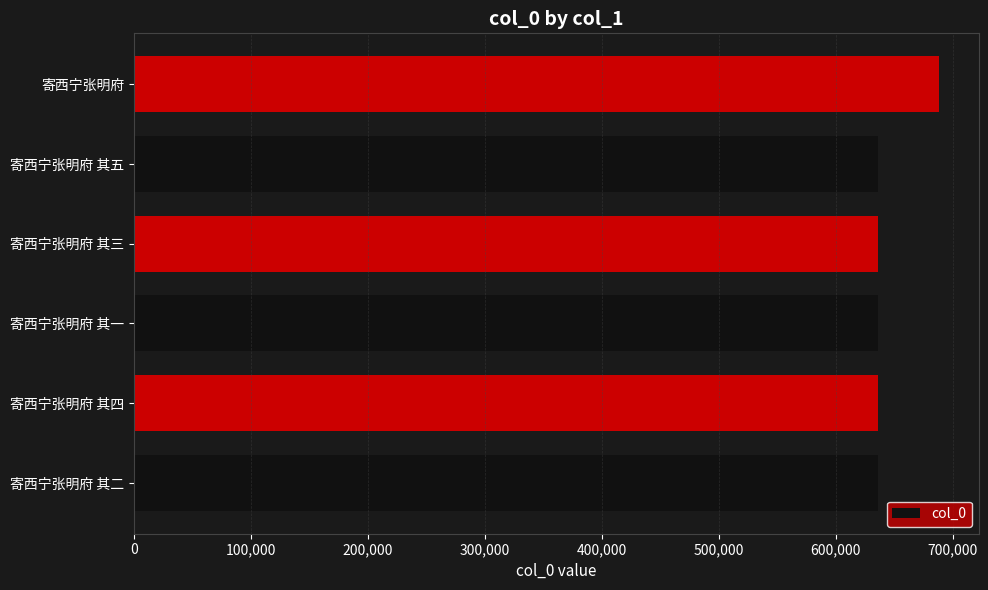

How many distinct data groups are displayed?

1